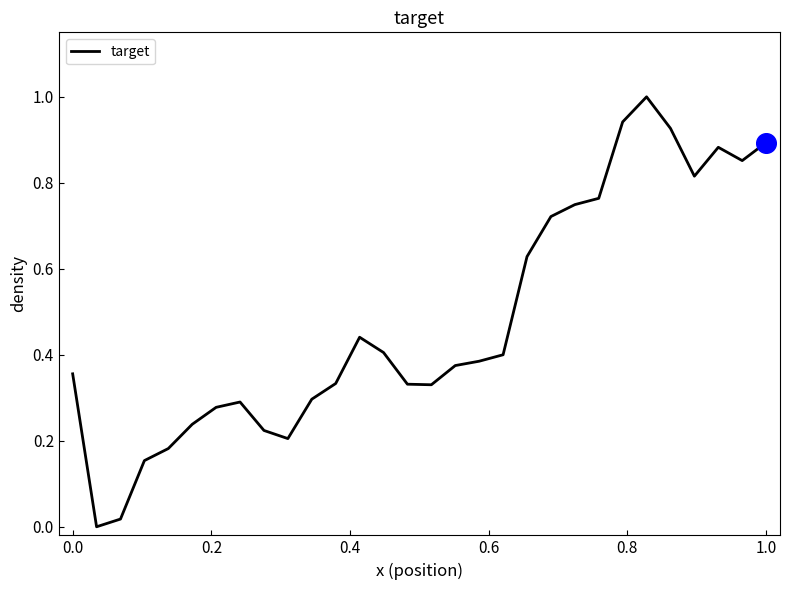

What is the greatest value displayed?

1.0